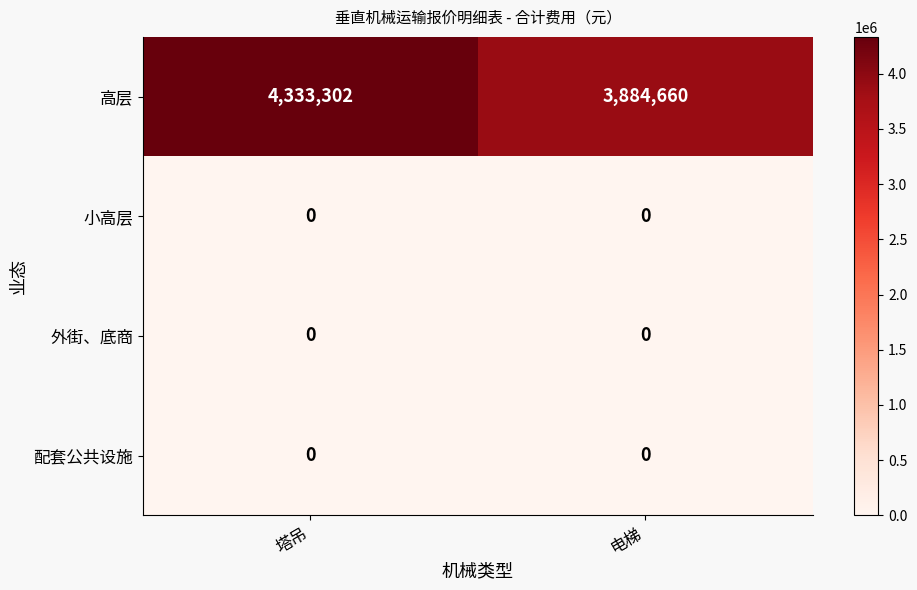

Reading left to right, extract all data points from this chart.

高层: 4333302	3884660
小高层: 0	0
外街、底商: 0	0
配套公共设施: 0	0